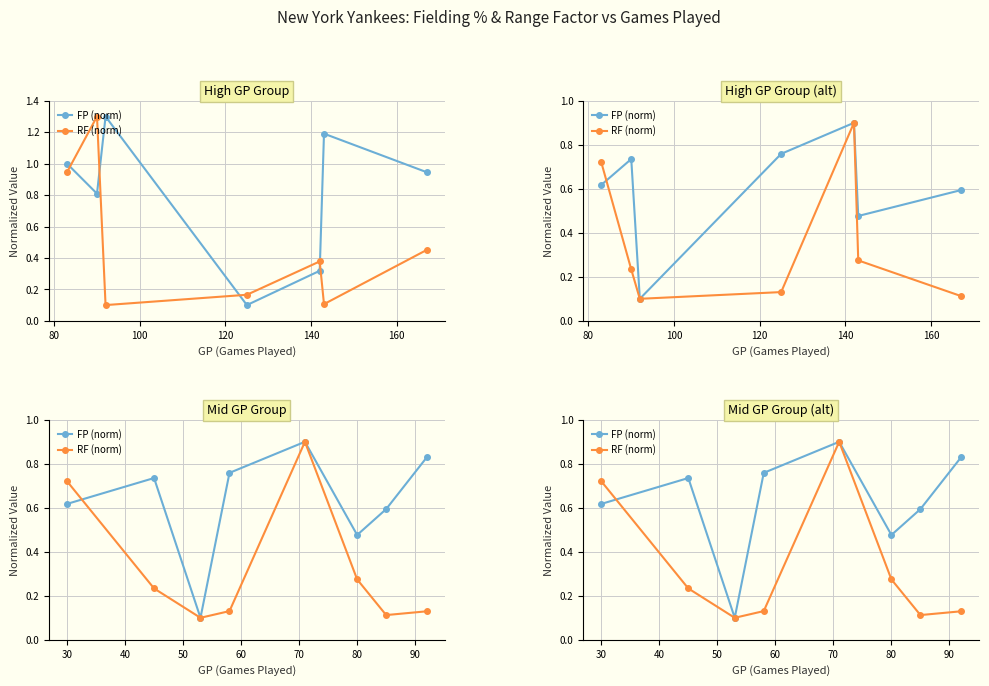

Rank the series at 180 from highest to lowest value.

FP (norm), RF (norm)